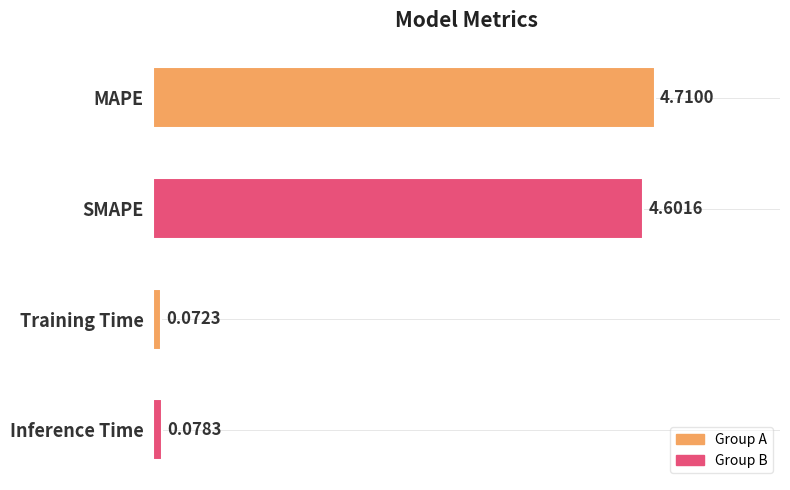

What is the ratio of the value at SMAPE to the value at MAPE?

1.0